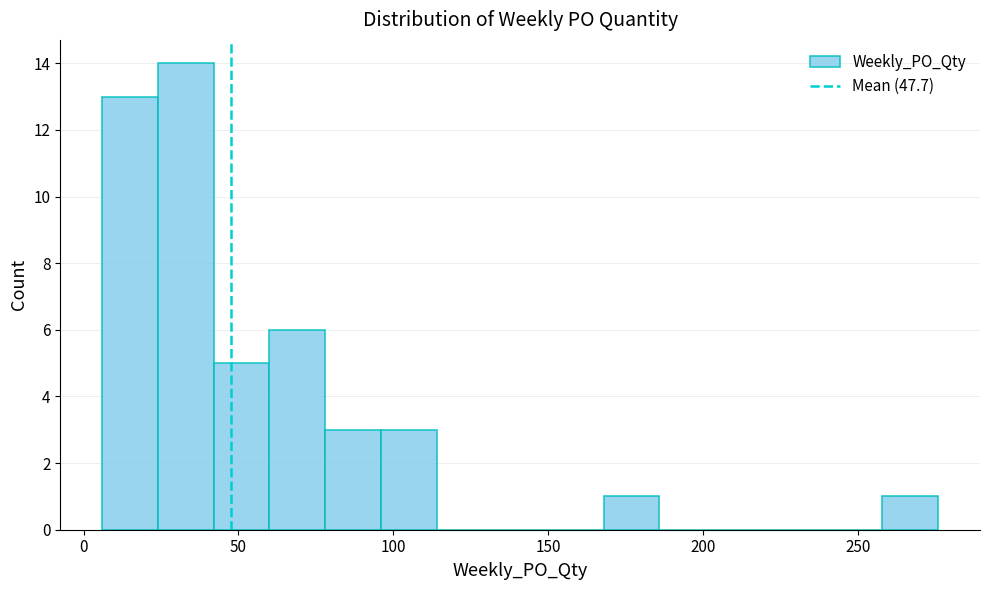

Read against the x-axis, roughly where is the centre of the tallest bar?

35